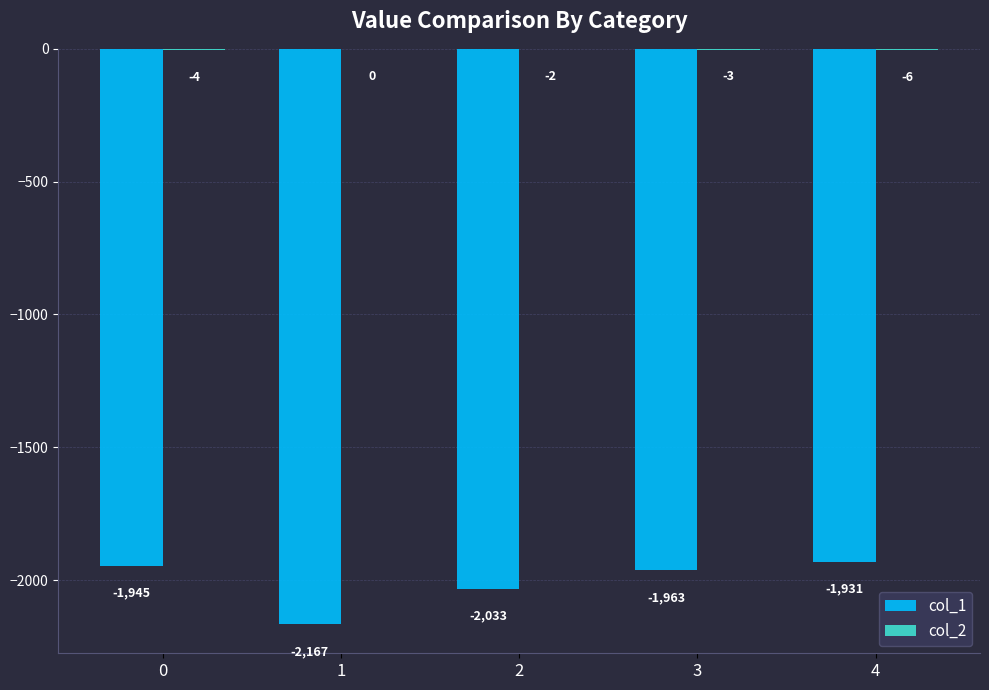

What is the approximate value of col_1 at 0, to the nearest 5?

-1945